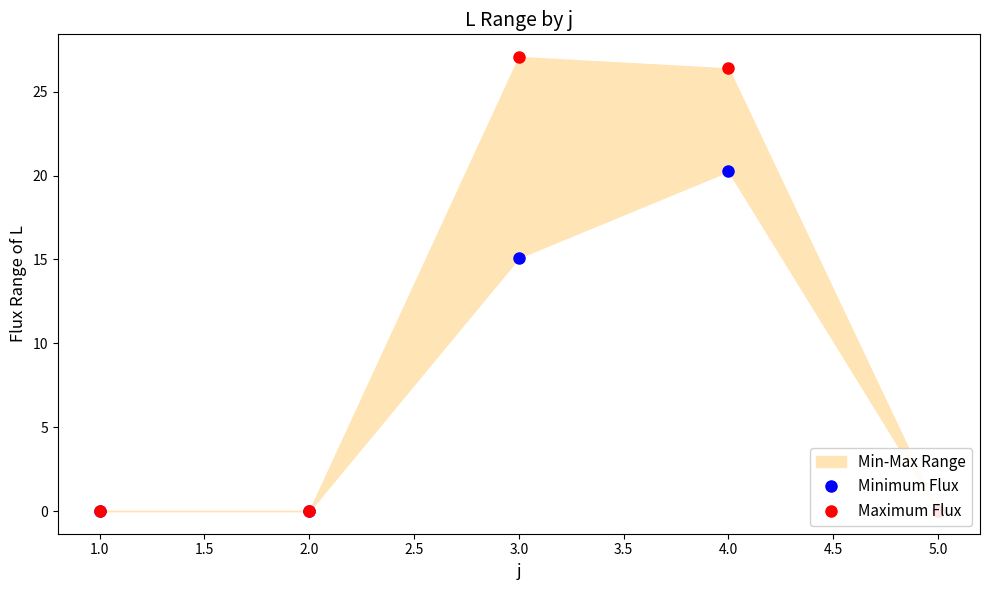

Reading left to right, list all the values displayed in this chart.

Minimum Flux: 0.0	0.0	15.1	20.3	0.0
Maximum Flux: 0.0	0.0	27.1	26.4	0.0